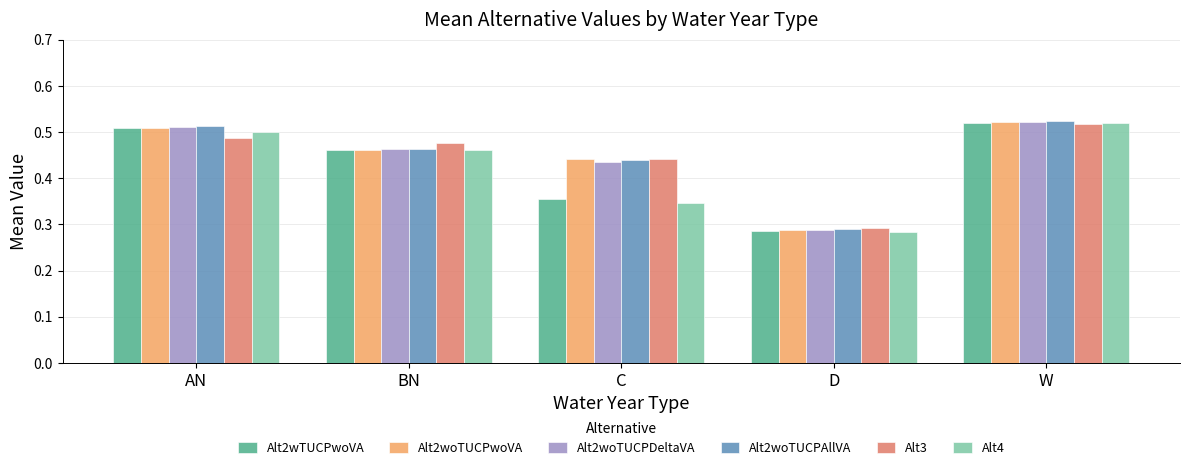

At which category is the sum across all series the highest?

W